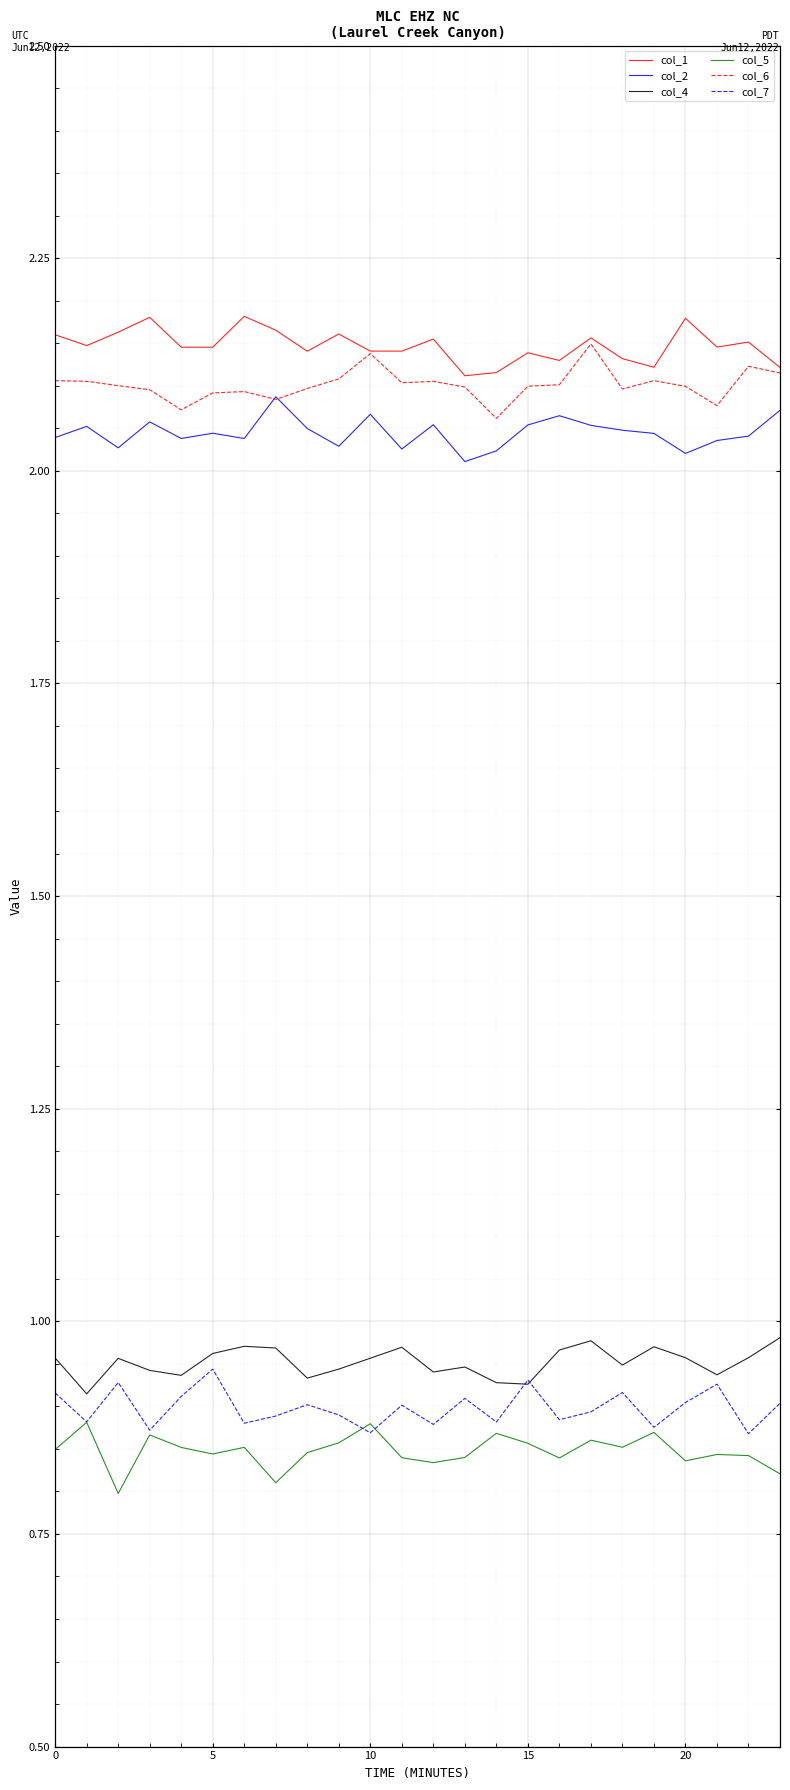

Which series has the largest total across all categories?

col_1